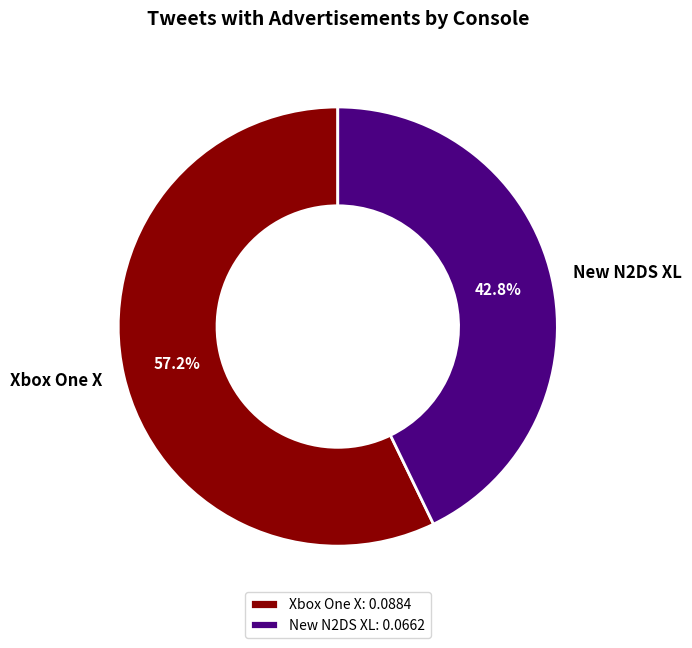

Which has a higher value, Xbox One X or New N2DS XL?

Xbox One X